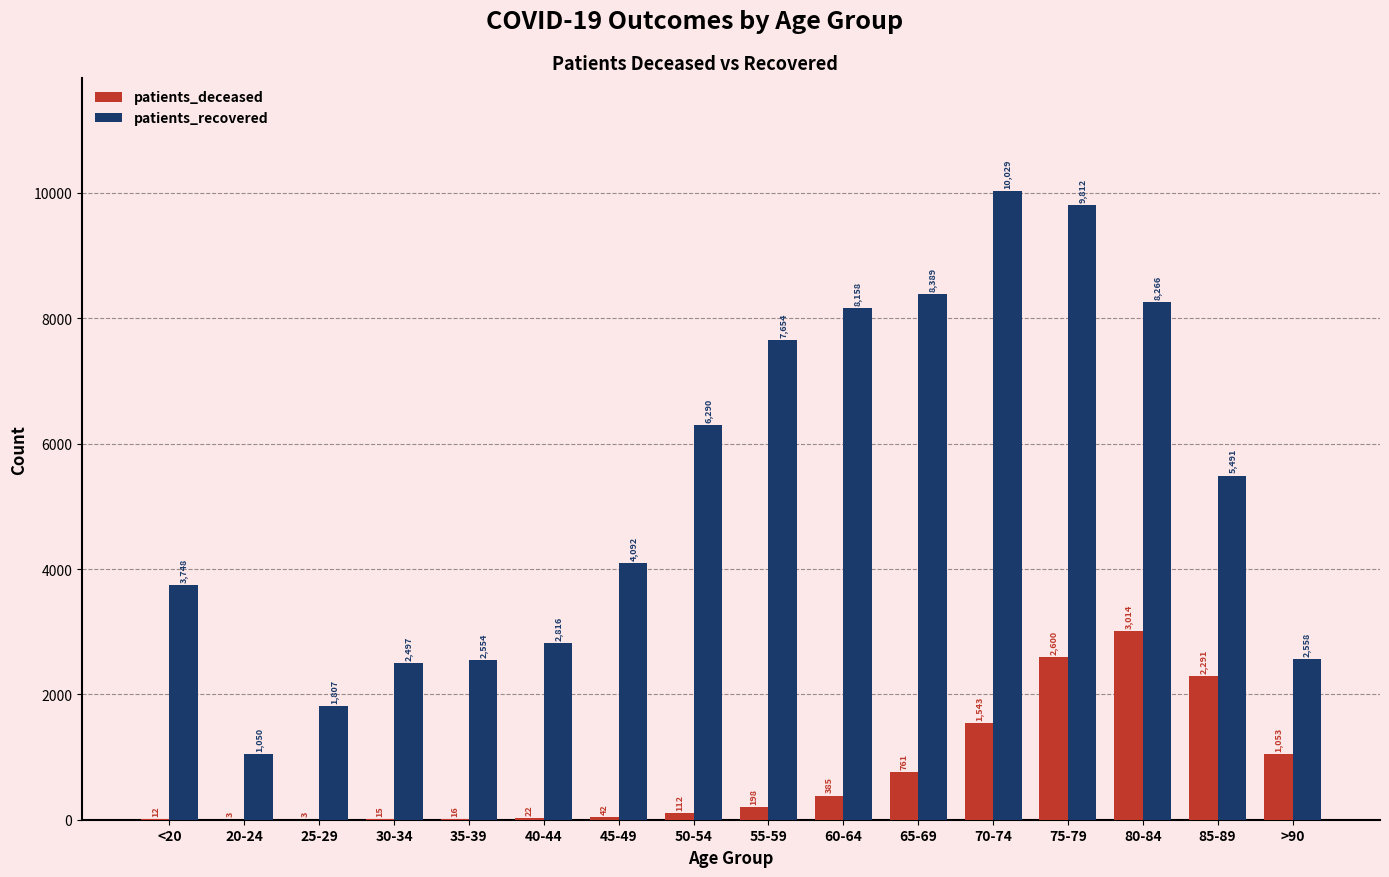

Which series has the widest spread of values?

patients_recovered